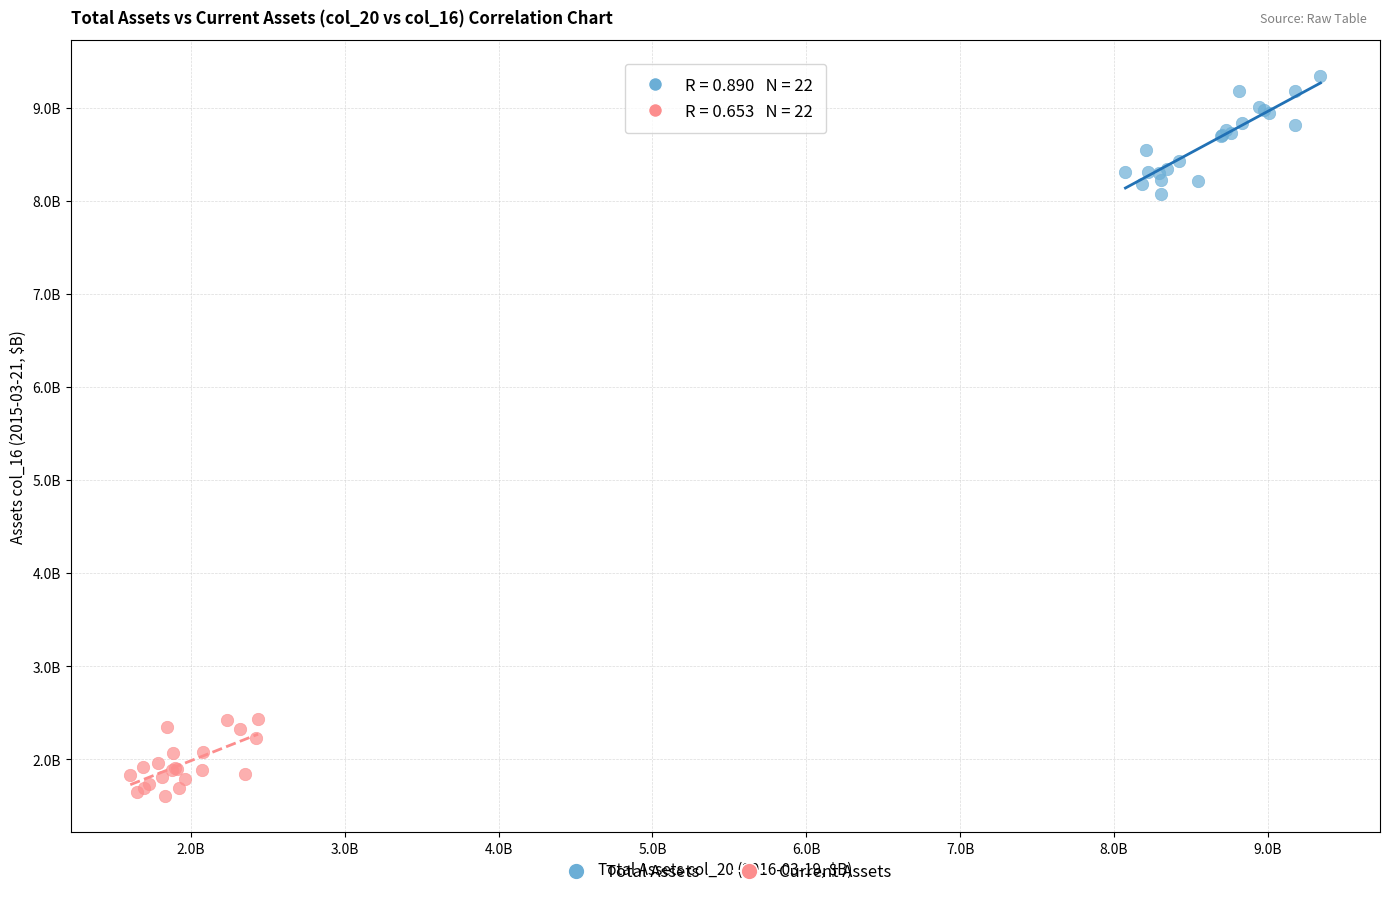

Which series contains the highest Y value?

Total Assets